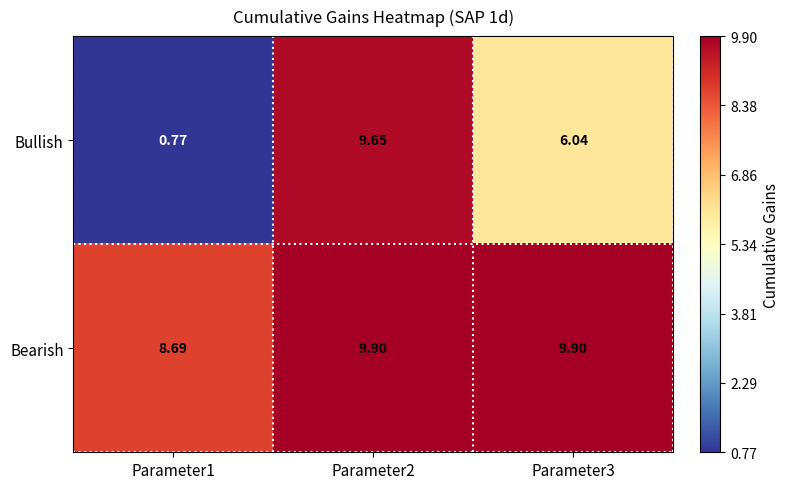

Is the value of Bearish at Parameter1 greater than the value of Bullish at Parameter1?

Yes